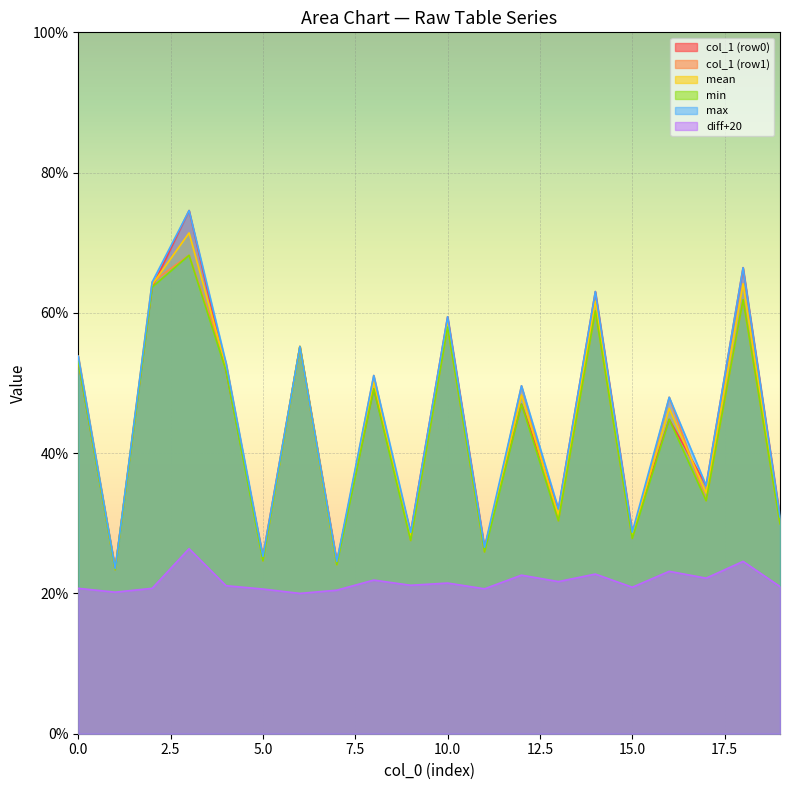

What is the value of the col_1 point at the 2nd from the left?

23.4